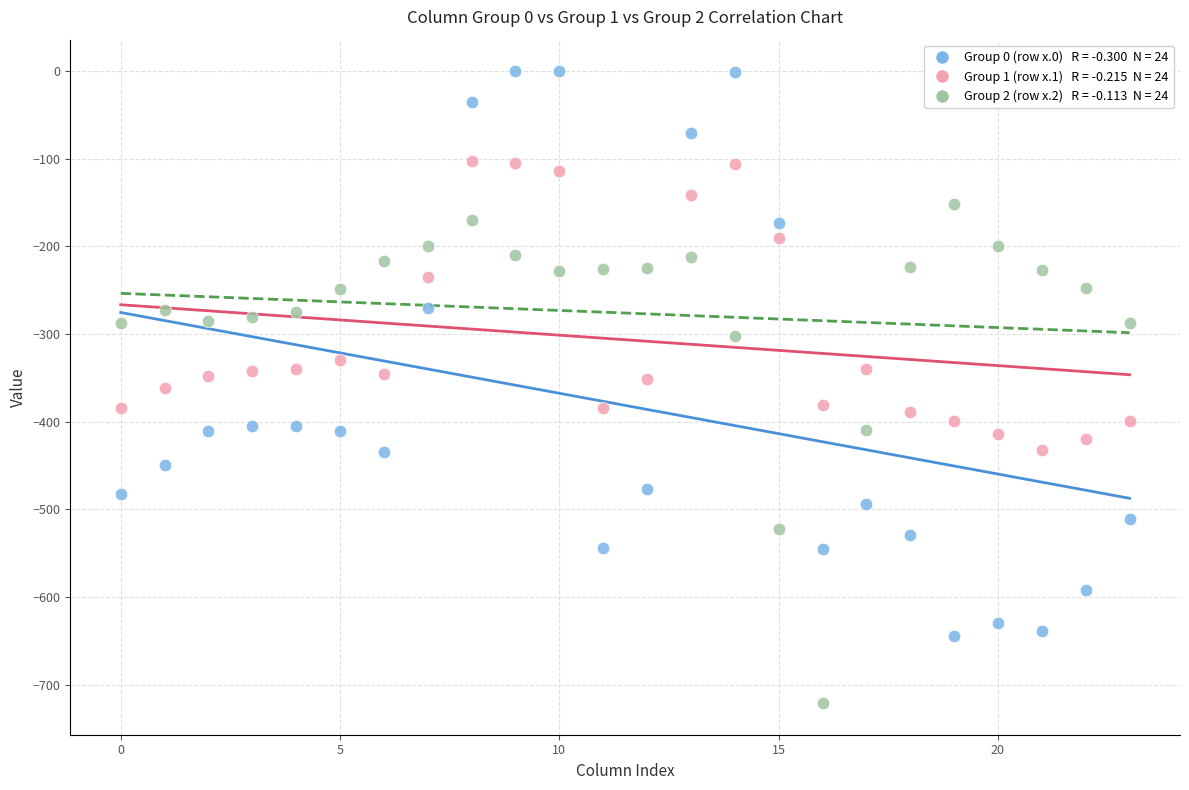

Across all data points, what is the range of Y values (max minus min)?

721.2